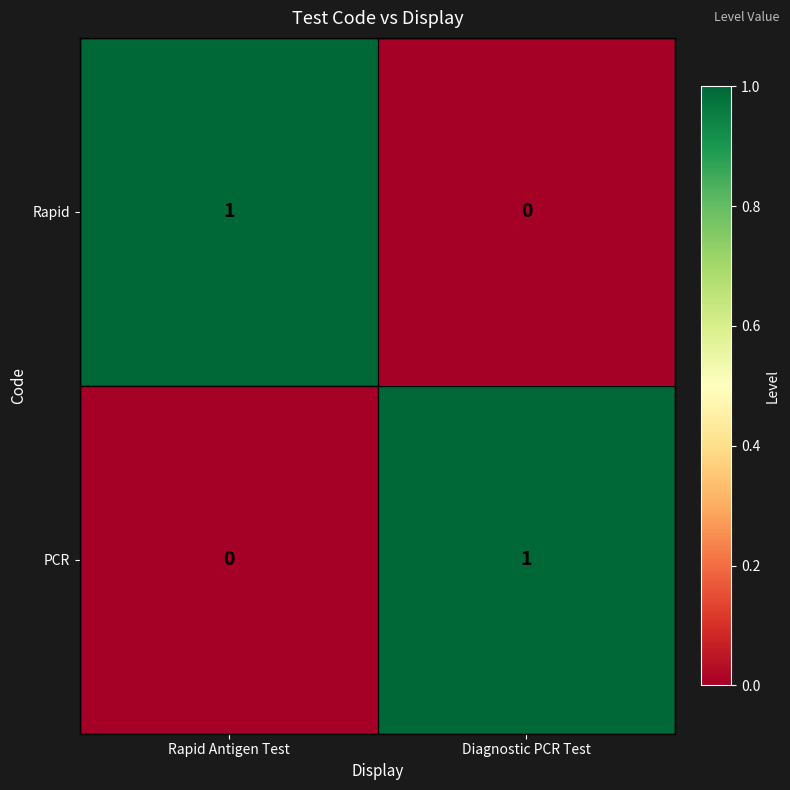

Rank the series at Rapid Antigen Test from lowest to highest value.

PCR, Rapid